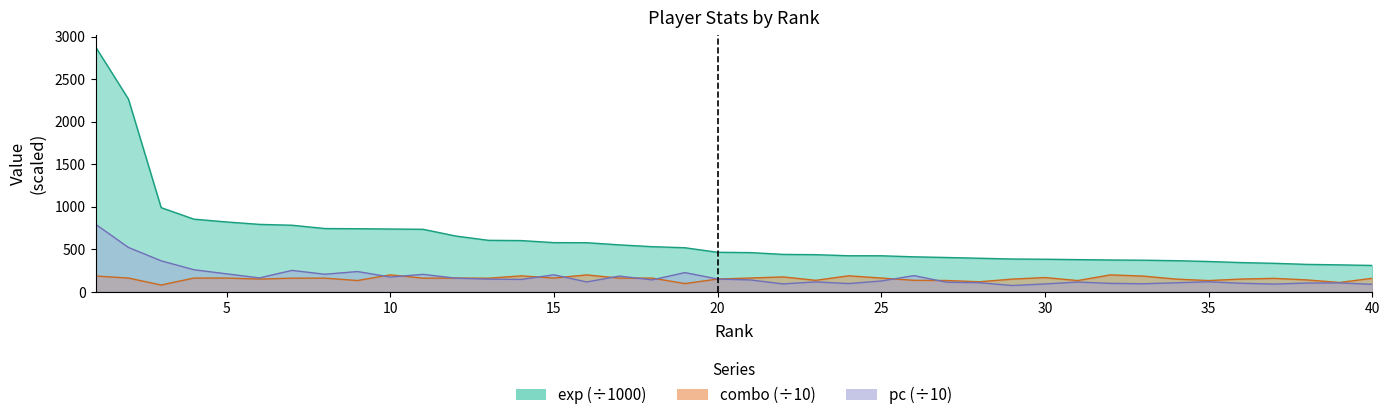

Between 11 and 23, which series saw the biggest shift?

exp